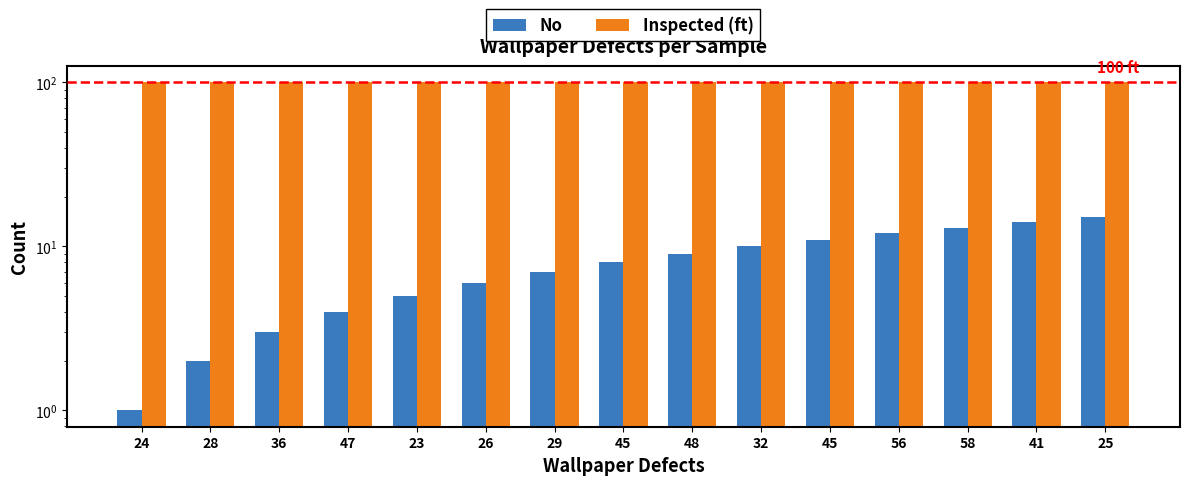

What is the spread (max minus min) of values at 32?

90